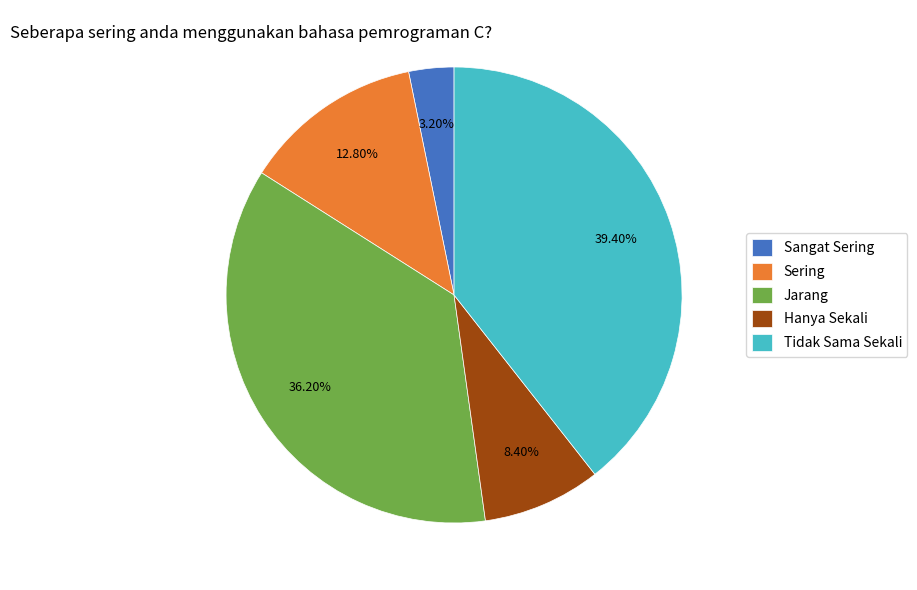

How many slices are in this pie chart?

5